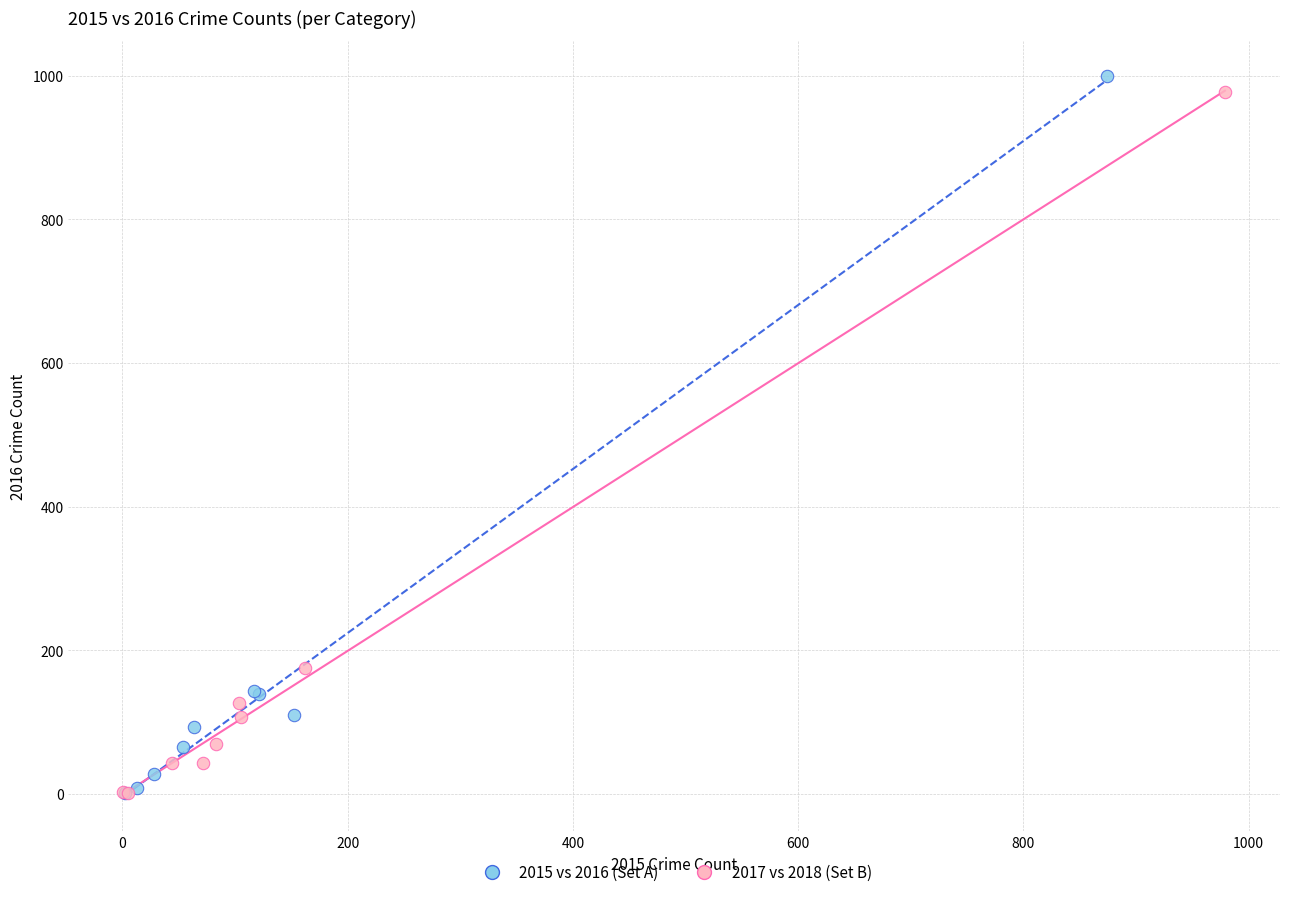

What are all the series names shown in the legend?

2015 vs 2016 (Set A), 2017 vs 2018 (Set B)